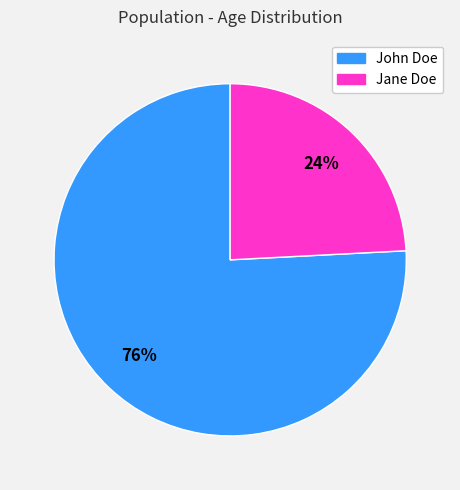

Count the number of slices in the pie.

2